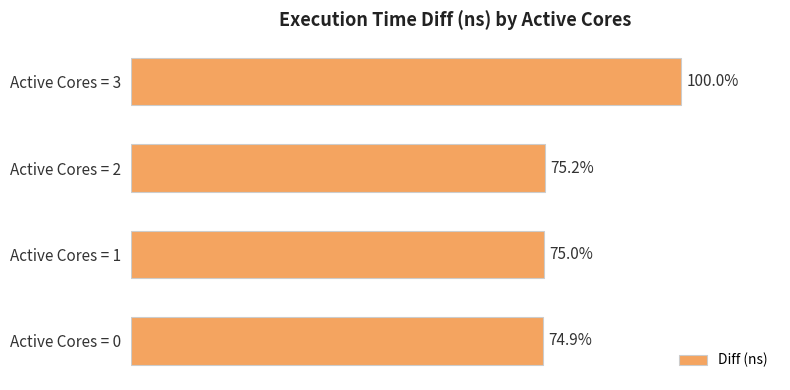

Are the bars horizontal?

Yes